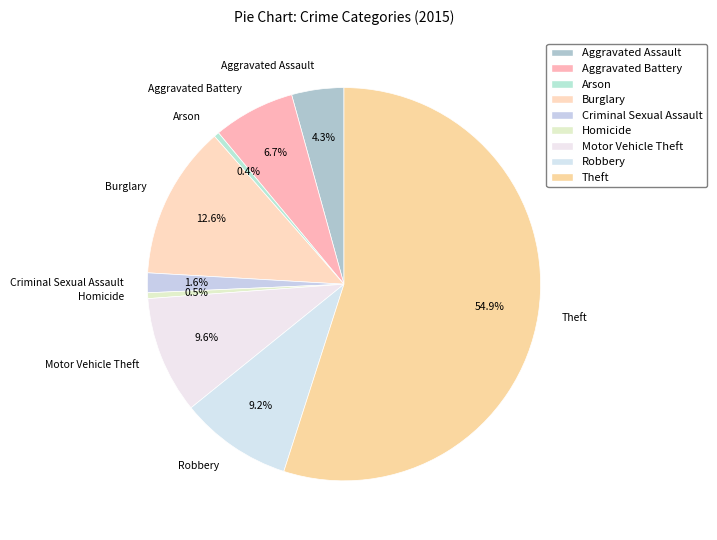

To the nearest percent, what is the combined percentage of Arson and Homicide?

1%